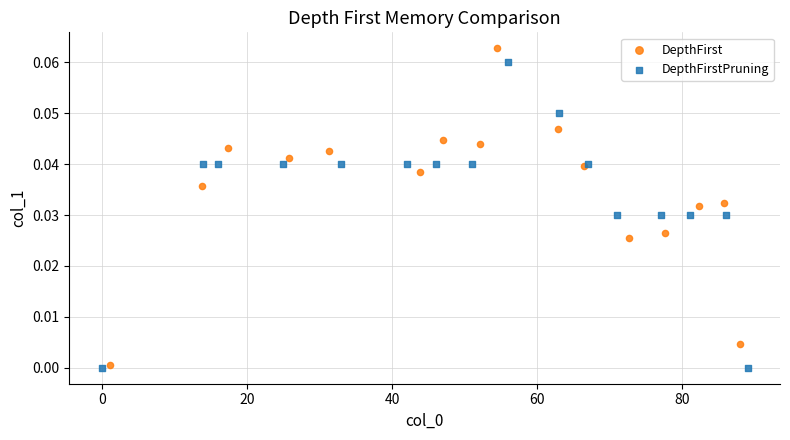

Which series contains the highest Y value?

DepthFirst